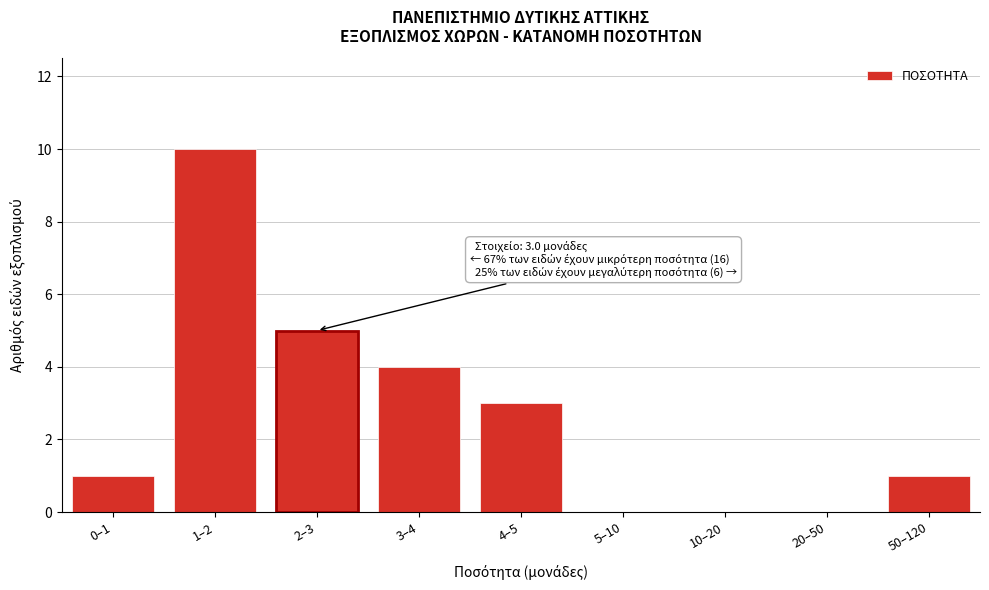

Reading left to right, transcribe all the data shown in this chart.

0–1=1	1–2=10	2–3=5	3–4=4	4–5=3	5–10=0	10–20=0	20–50=0	50–120=1